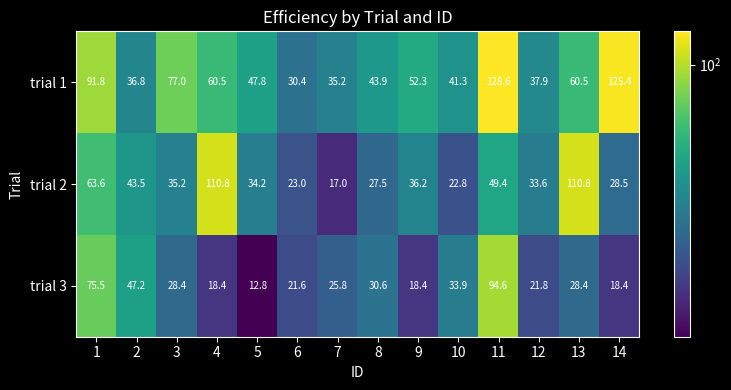

Which series has the largest total across all categories?

trial 1